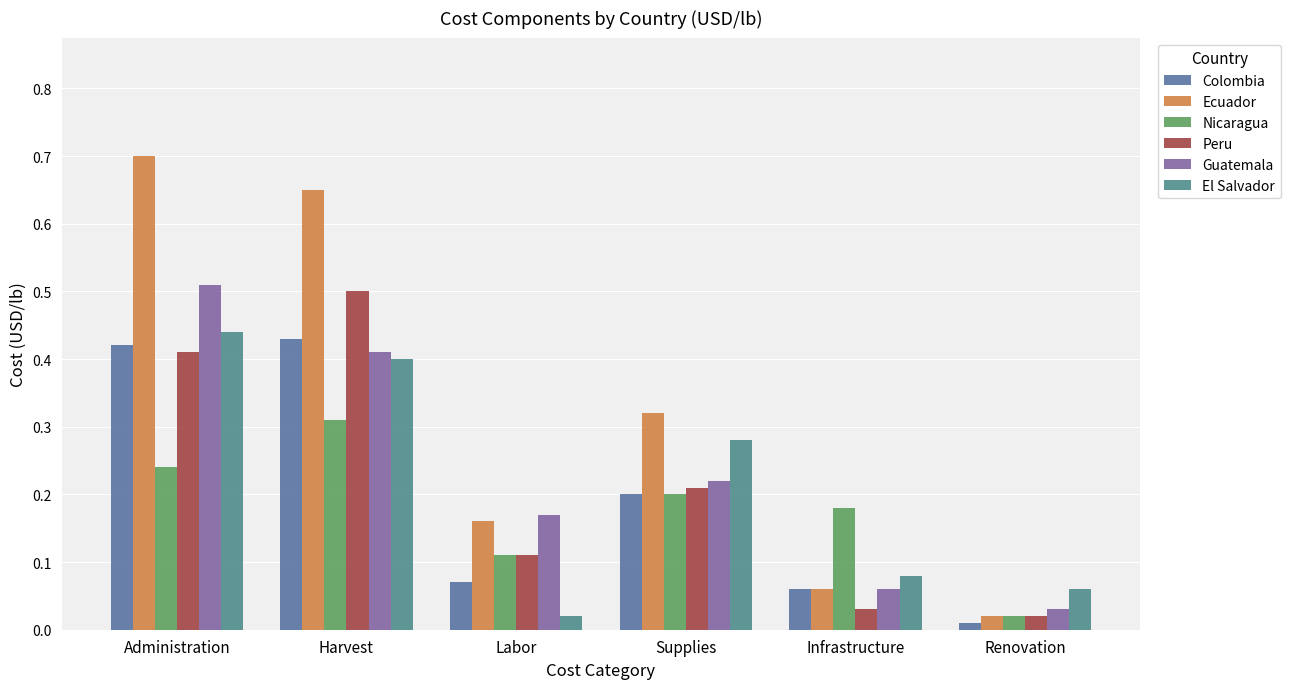

Reading left to right, list all the values displayed in this chart.

Colombia: 0.4	0.4	0.1	0.2	0.1	0.0
Ecuador: 0.7	0.7	0.2	0.3	0.1	0.0
Nicaragua: 0.2	0.3	0.1	0.2	0.2	0.0
Peru: 0.4	0.5	0.1	0.2	0.0	0.0
Guatemala: 0.5	0.4	0.2	0.2	0.1	0.0
El Salvador: 0.4	0.4	0.0	0.3	0.1	0.1